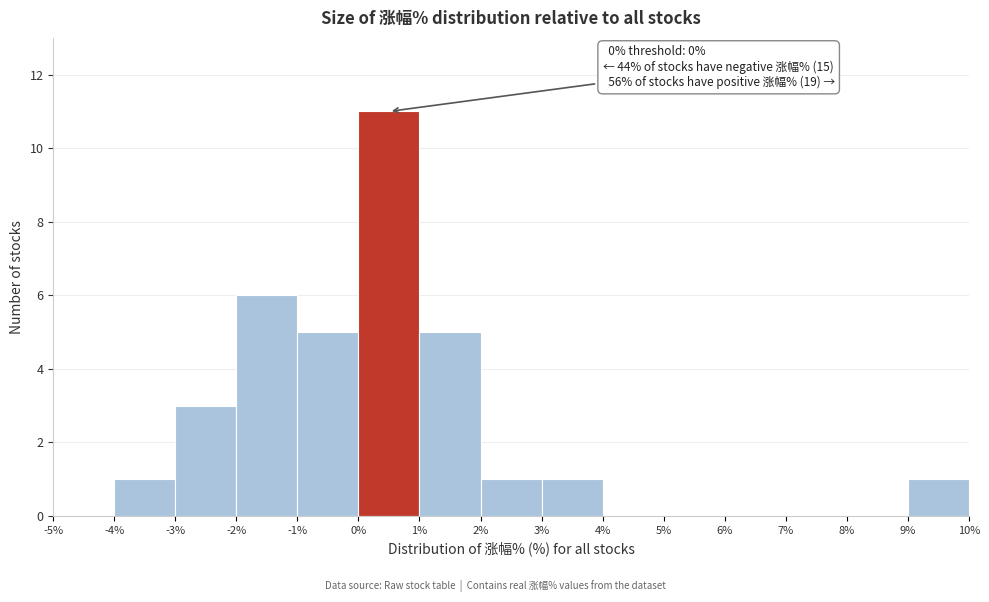

Which range on the x-axis has the tallest bar?

0% to 1%